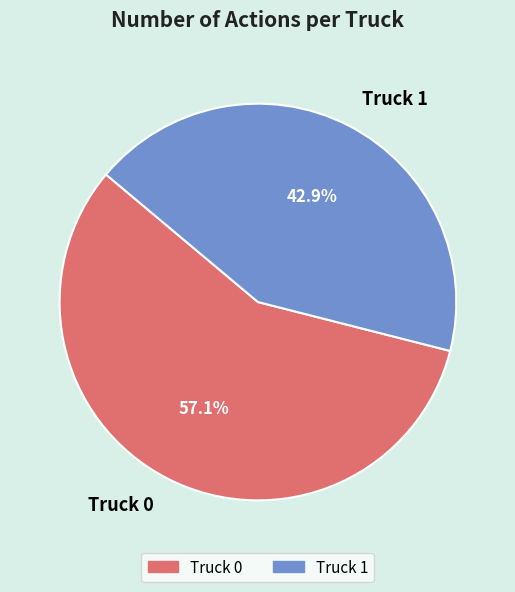

To the nearest percent, what percentage of the pie is Truck 0?

57%